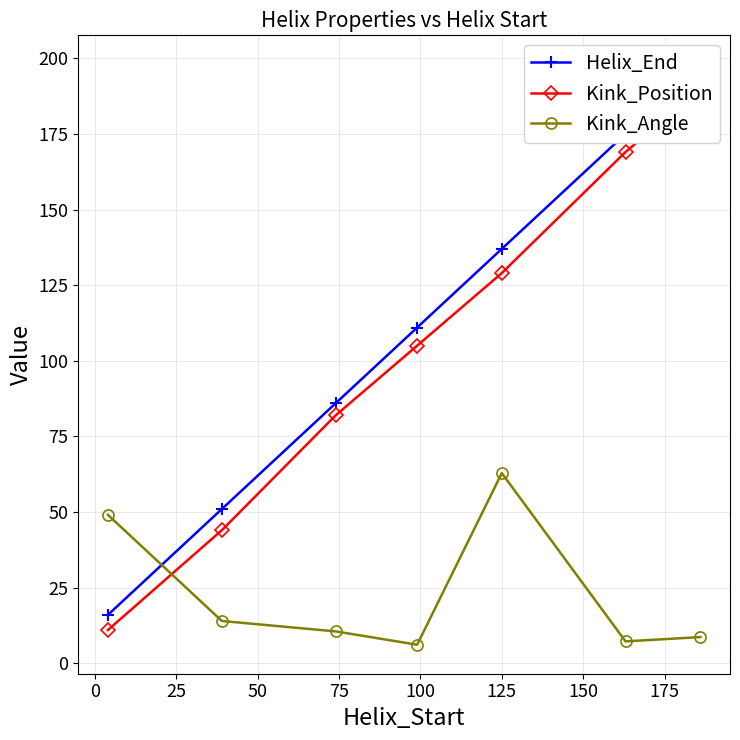

Reading left to right, extract all data points from this chart.

Helix_End: 16.0	51.0	86.0	111.0	137.0	175.0	198.0
Kink_Position: 11.0	44.0	82.0	105.0	129.0	169.0	190.0
Kink_Angle: 49.1	14.0	10.5	6.2	62.9	7.3	8.7